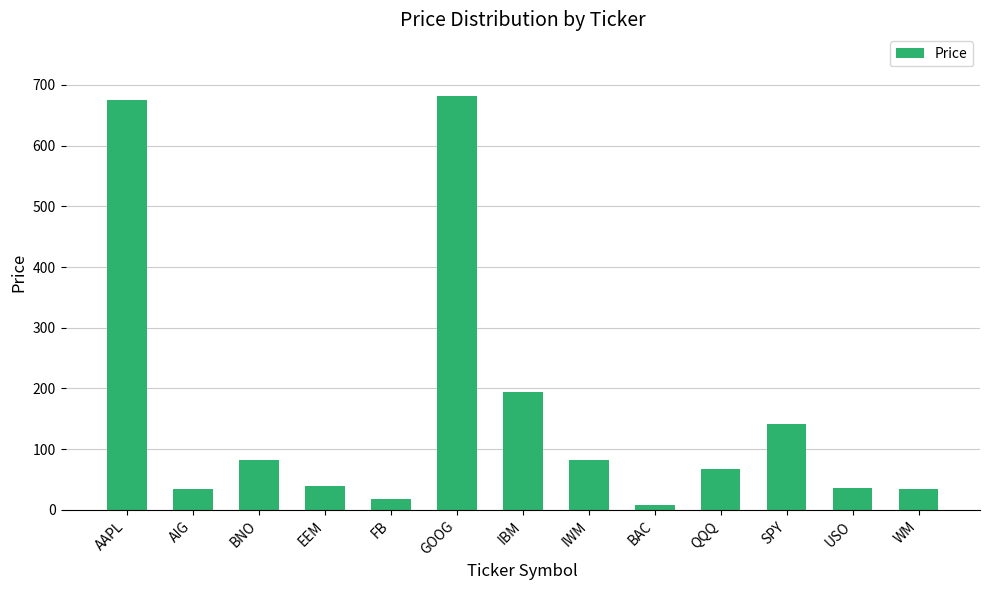

What position from the left is AAPL?

1